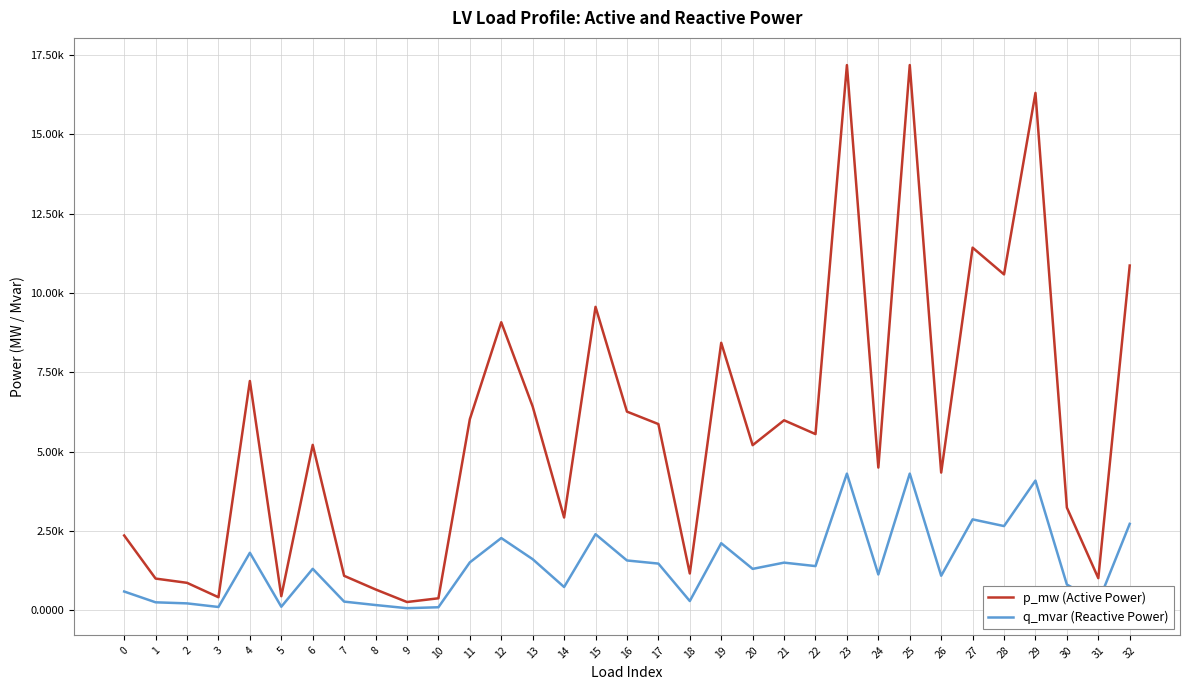

Does the chart display data point markers on the line(s)?

No